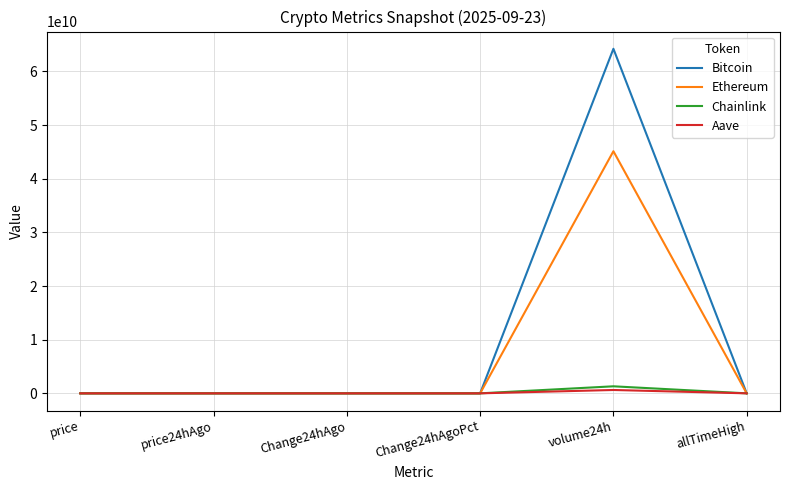

Is the value of Ethereum at volume24h greater than the value of Aave at volume24h?

Yes